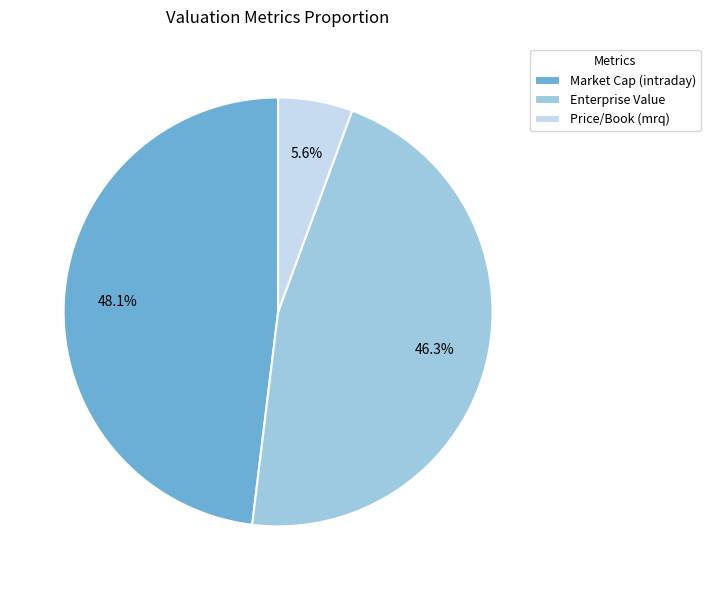

Which has a higher value, Market Cap (intraday) or Price/Book (mrq)?

Market Cap (intraday)